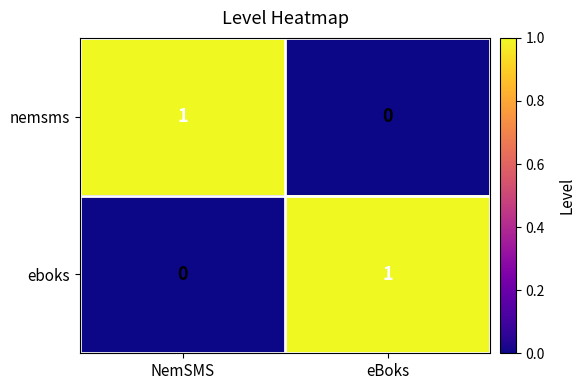

Reading left to right, transcribe all the data shown in this chart.

nemsms: NemSMS=1	eBoks=0
eboks: NemSMS=0	eBoks=1